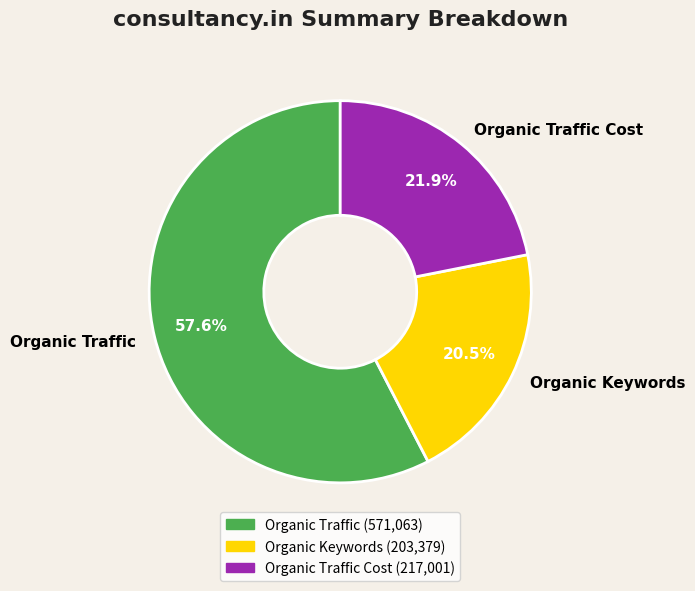

True or false: Organic Traffic Cost accounts for 22% of the total.

True